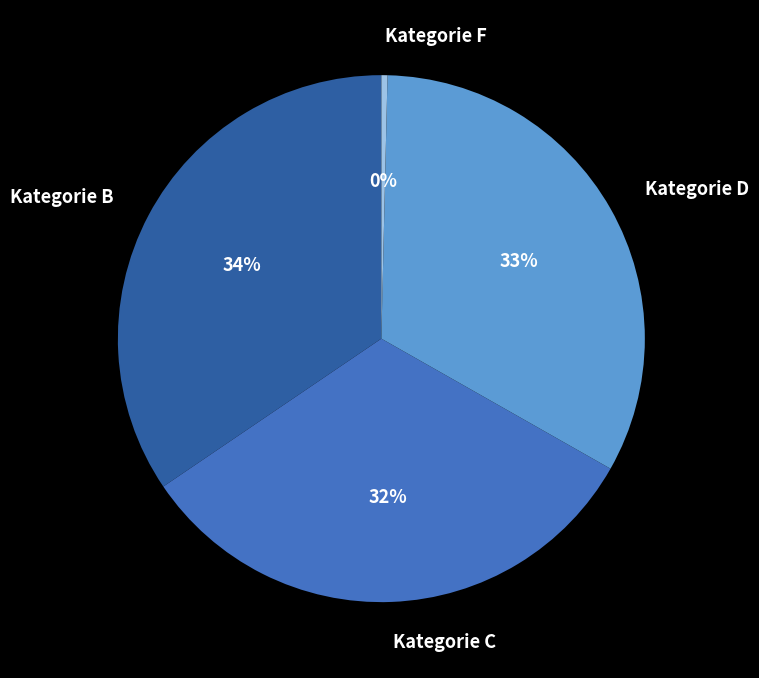

How many segments does this pie chart have?

4